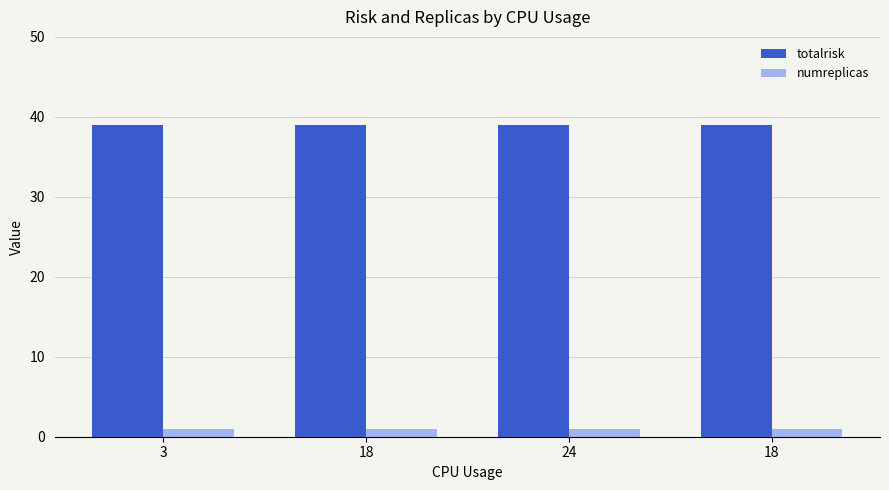

What is the spread (max minus min) of values at 3?

38